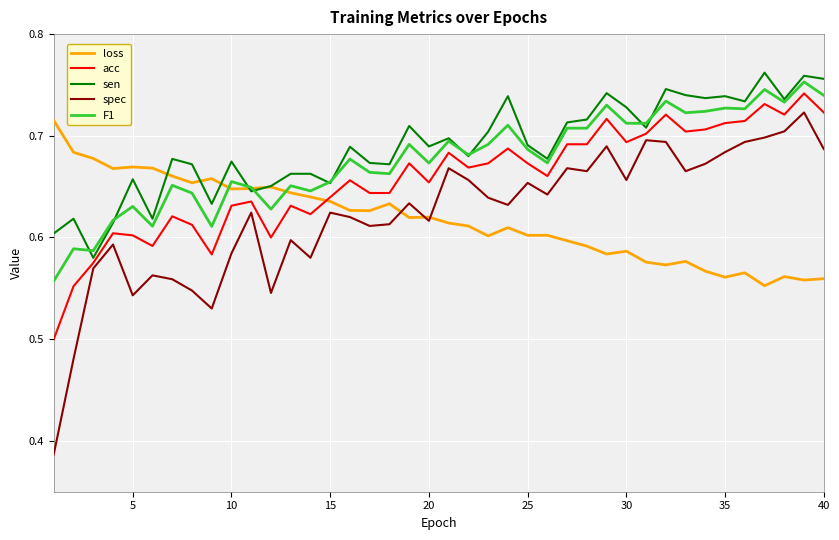

Which series has the widest spread of values?

spec